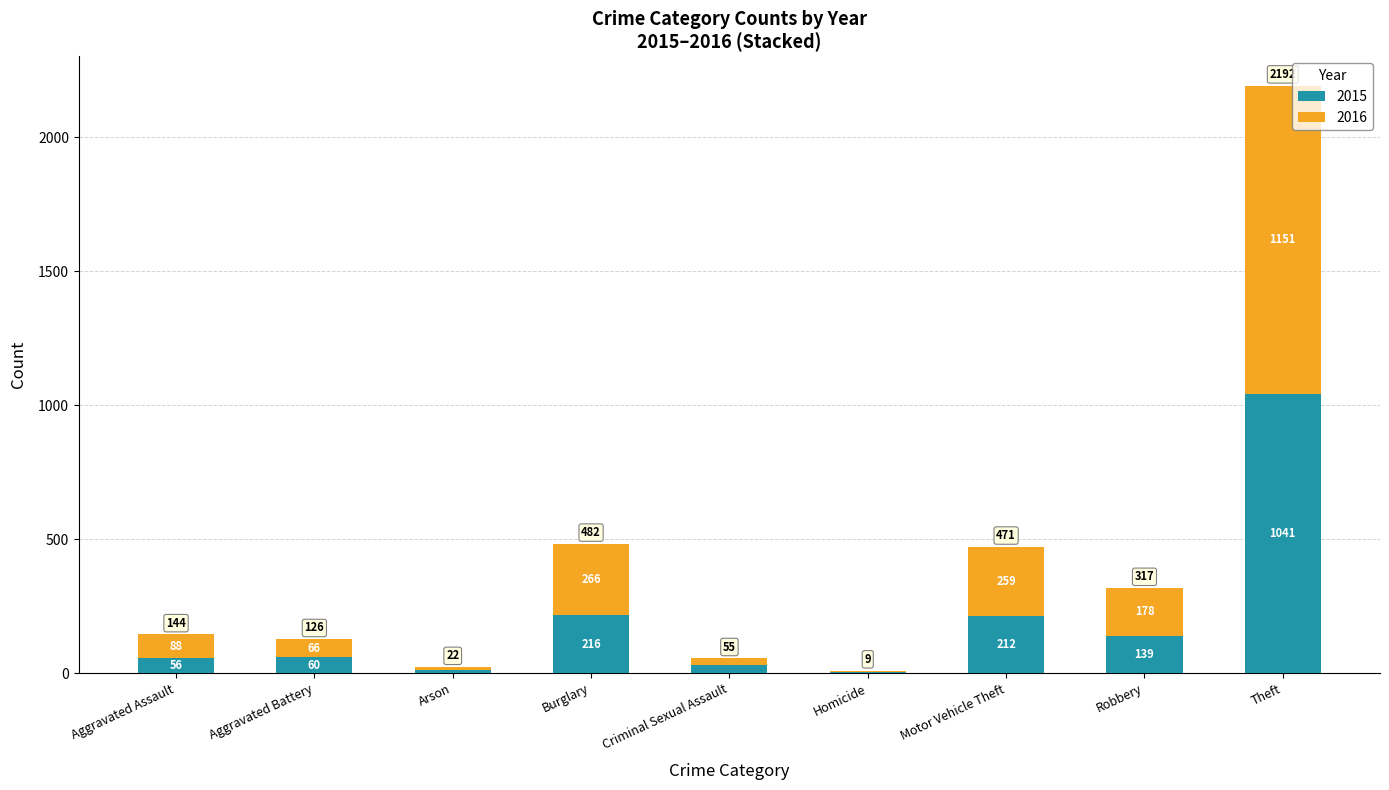

The value of 2015 at Homicide is 5. True or false?

True